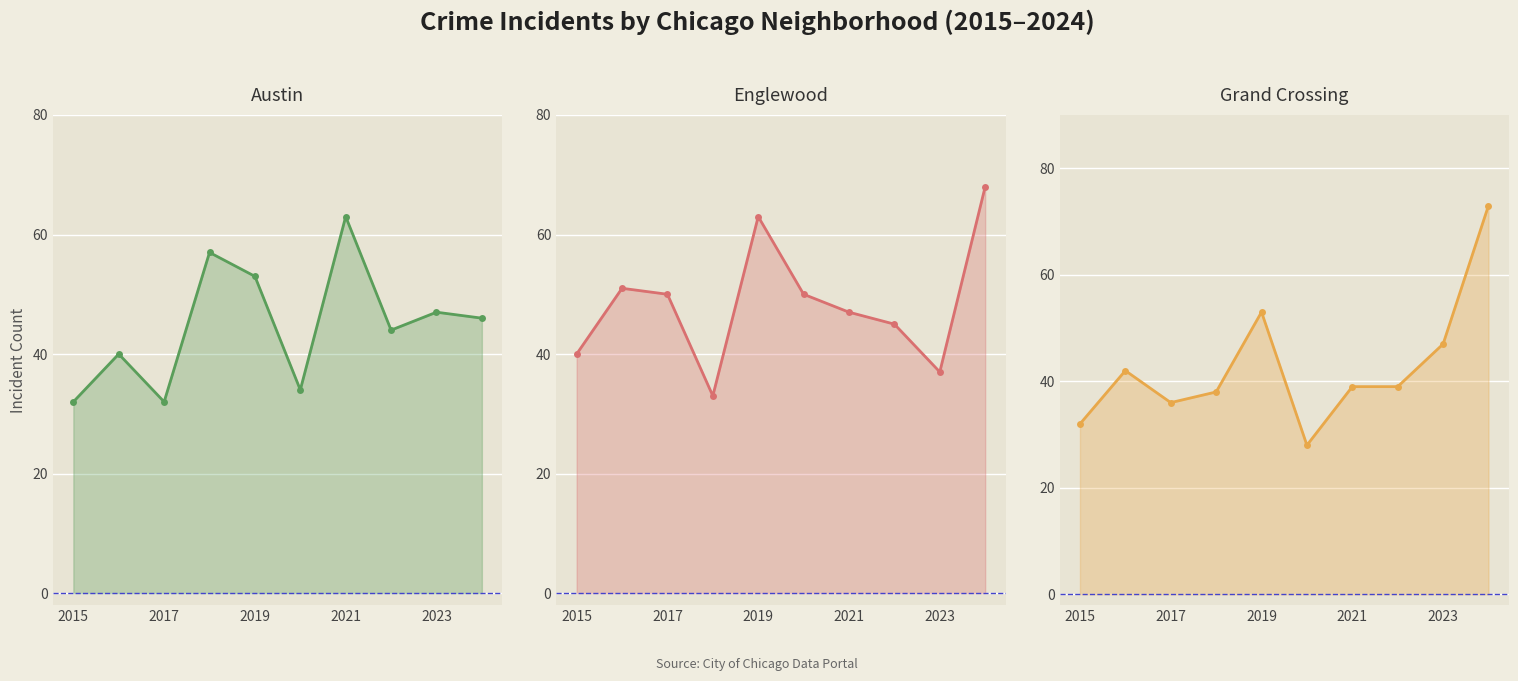

What are all the series names shown in the legend?

Austin, Englewood, Grand Crossing